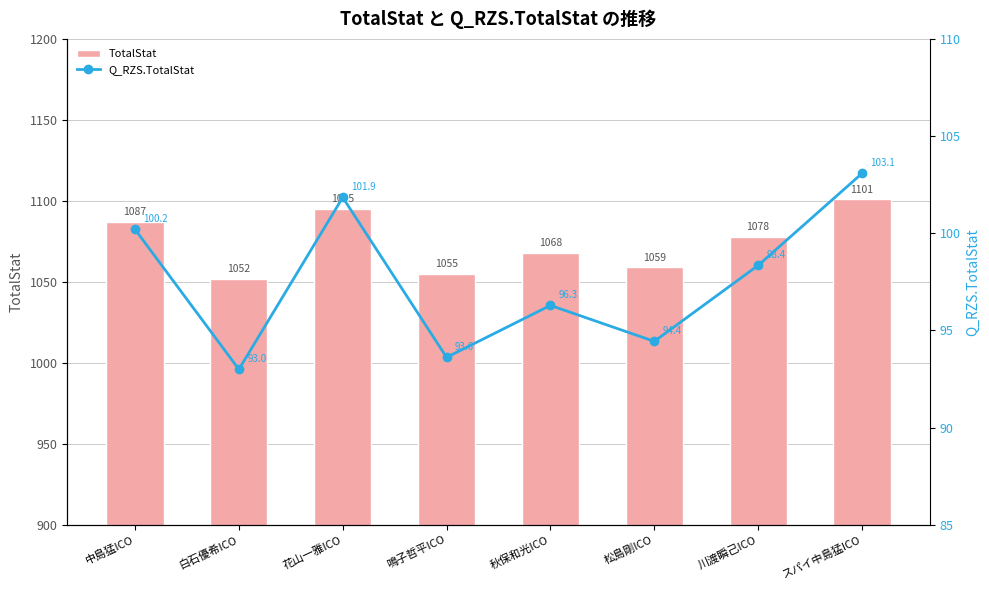

At which category is the sum across all series the highest?

スパイ中島猛ICO